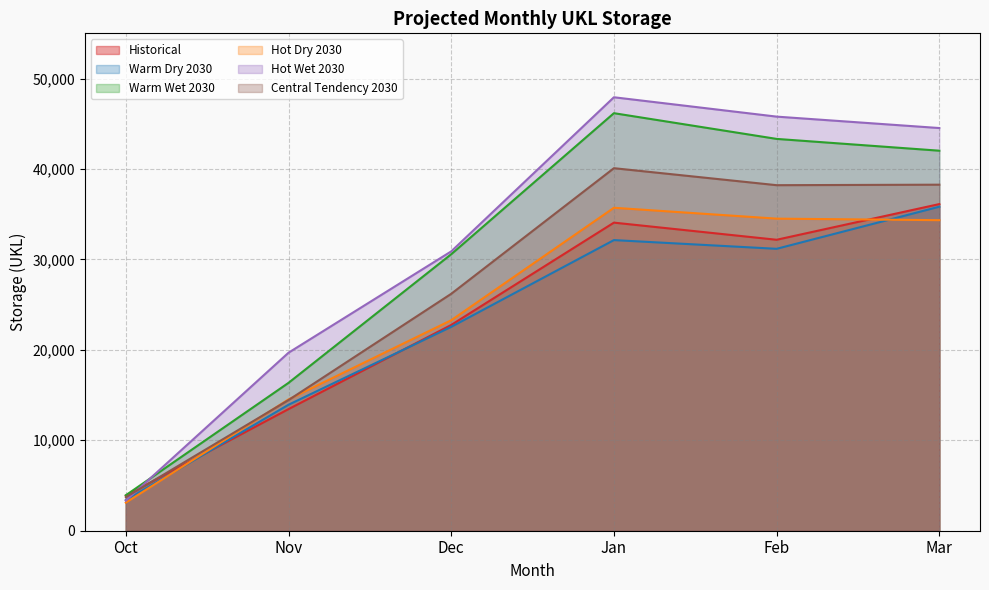

How many series are shown in this chart?

6